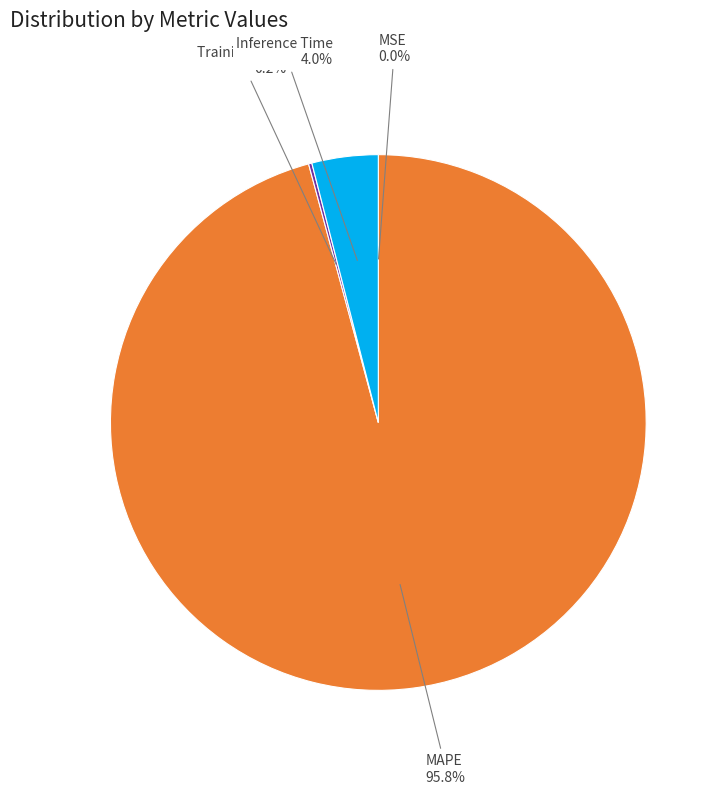

What percentage is the MAPE slice, to the nearest percent?

96%